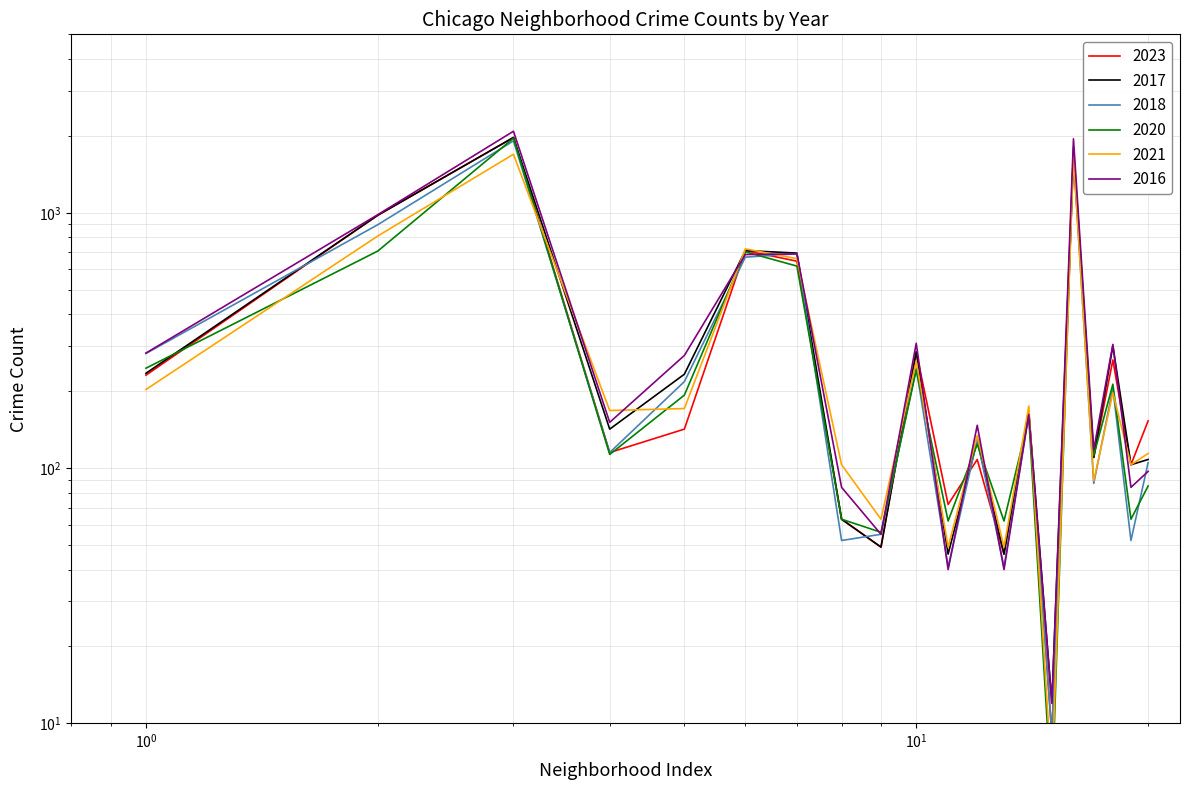

What value does the 2016 series have at Chicago Lawn, to the nearest 10?

690